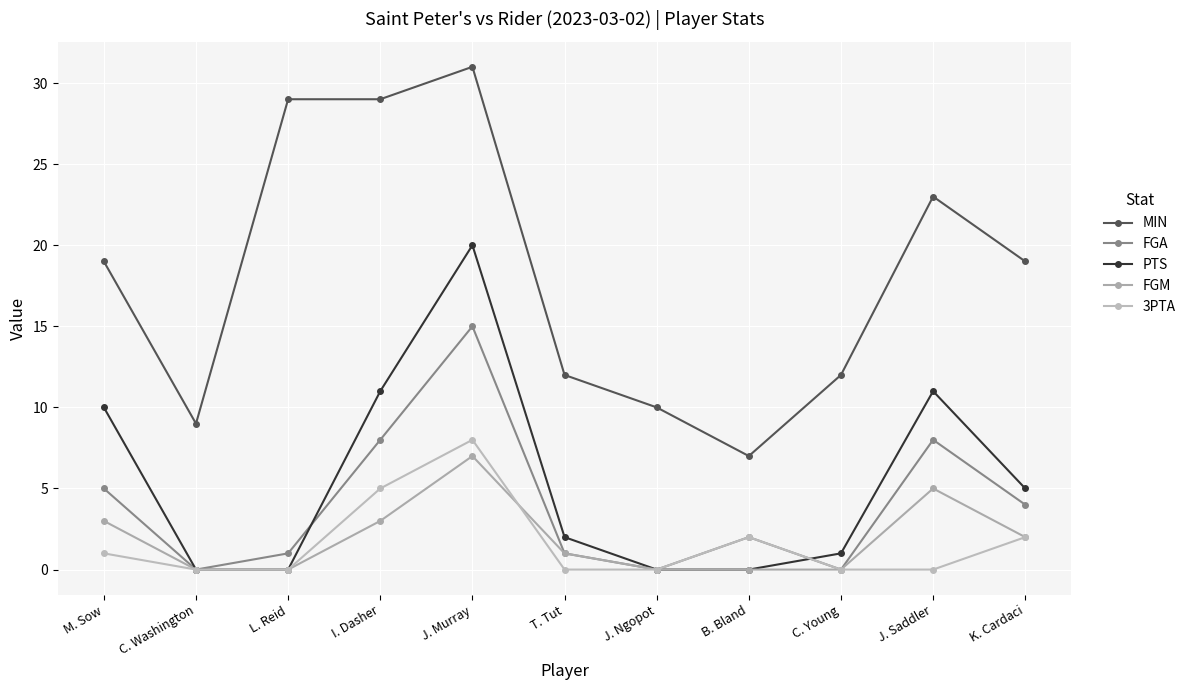

How many series are shown in this chart?

5